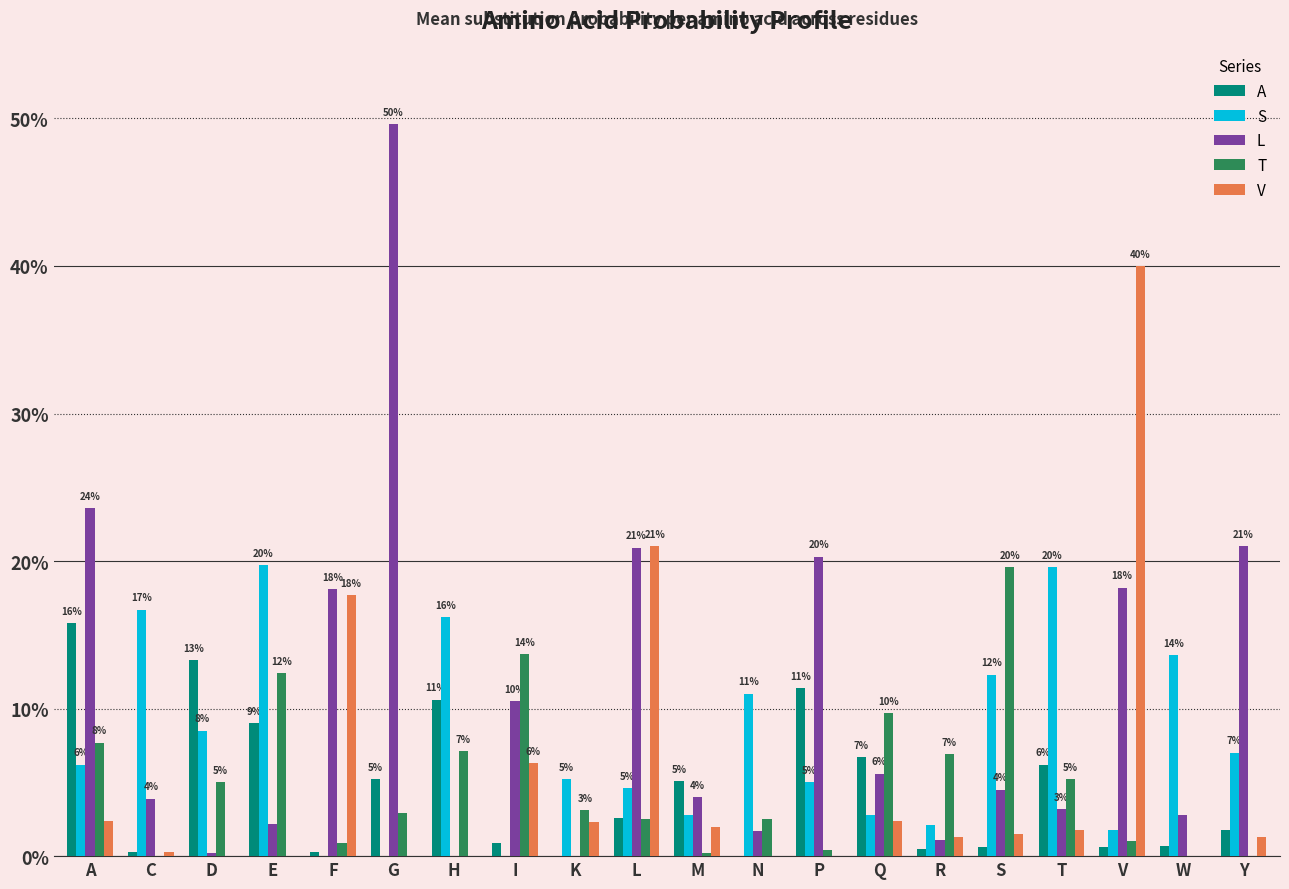

What is the sum of the L values at I and W?

0.1